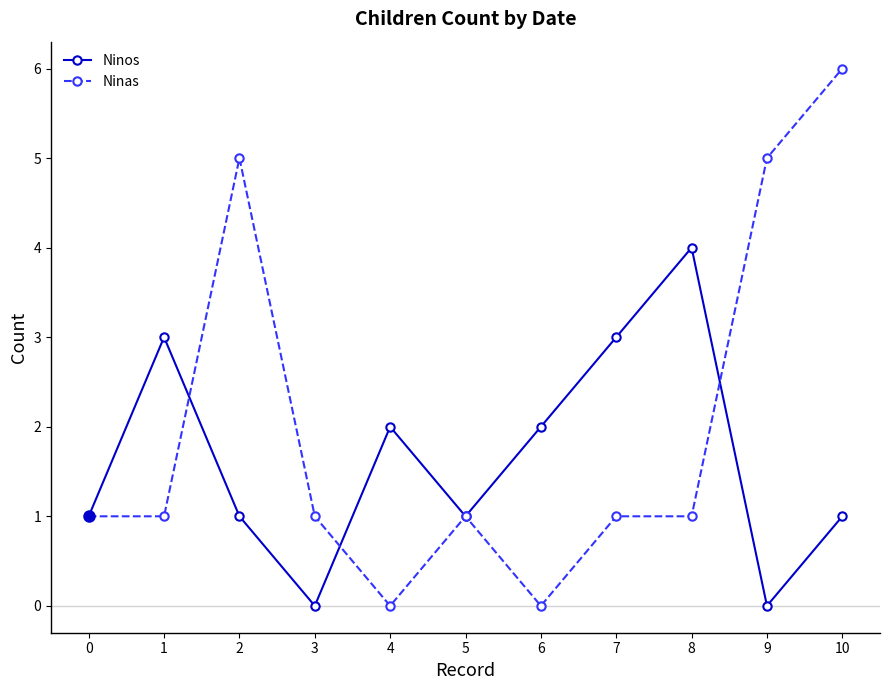

True or false: Ninas has a value of 3 at 2.

False